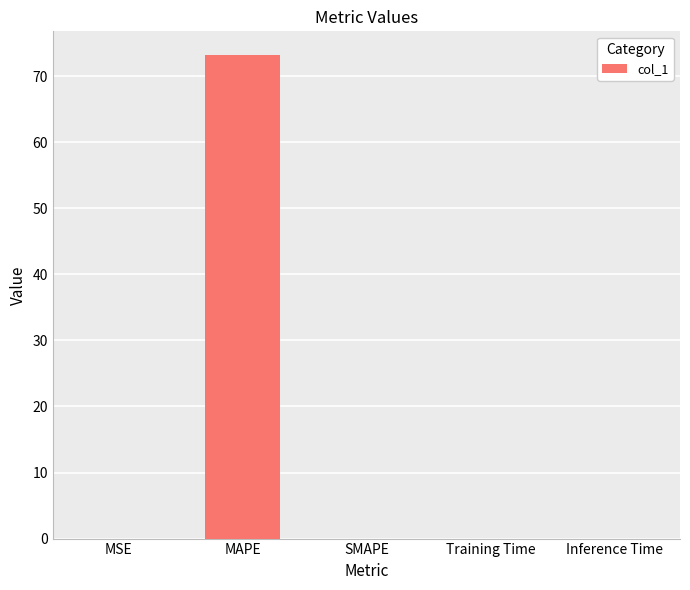

What is the sum of all values?

73.1